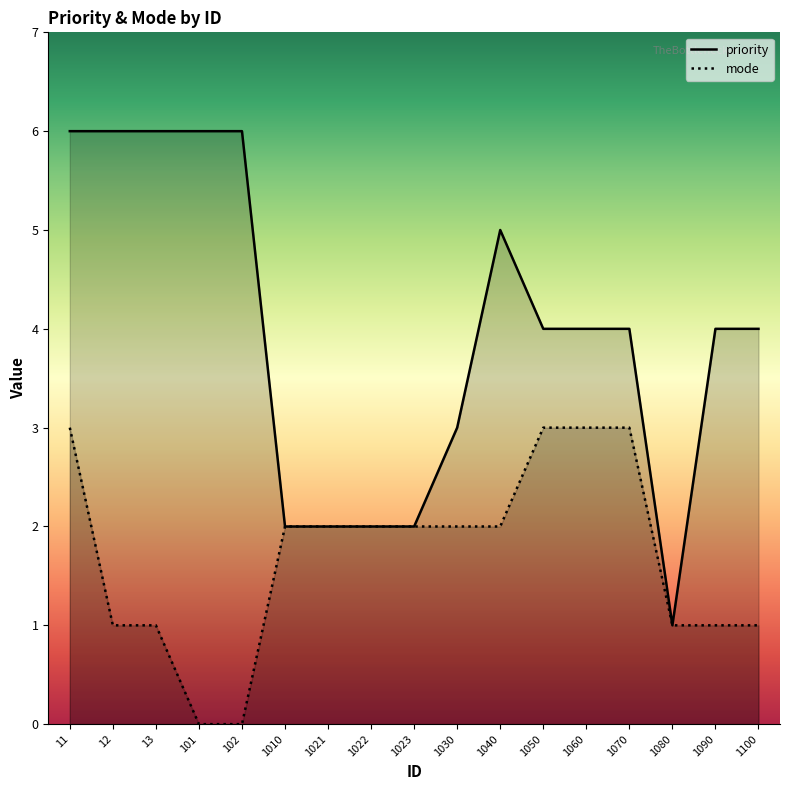

How many lines are shown in the chart?

2